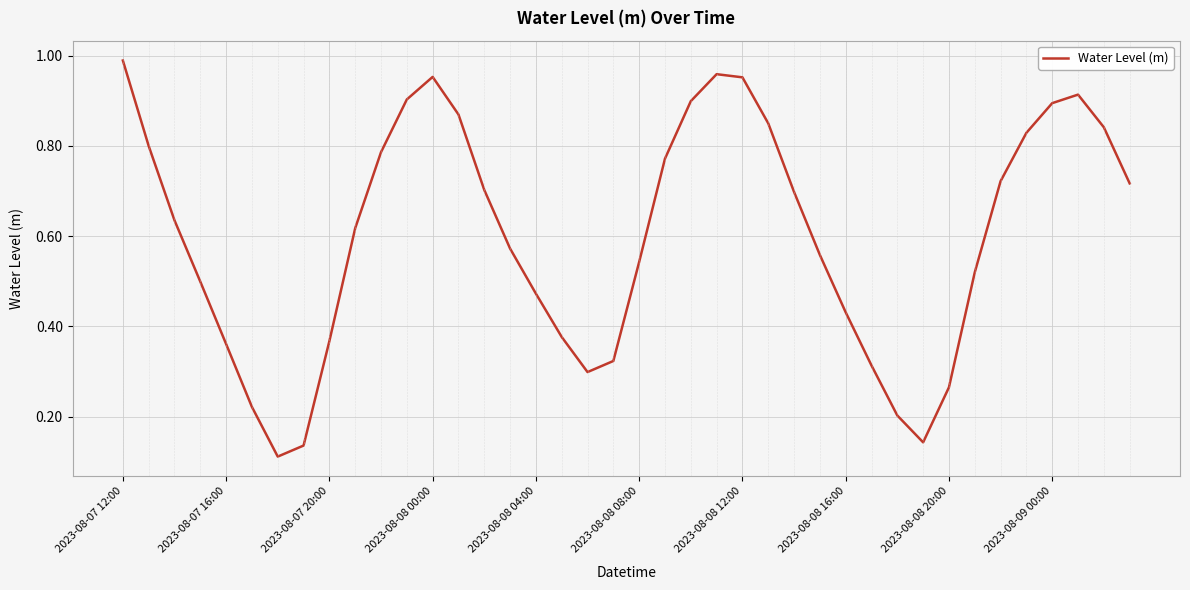

Is this an area chart (filled region under the line)?

No